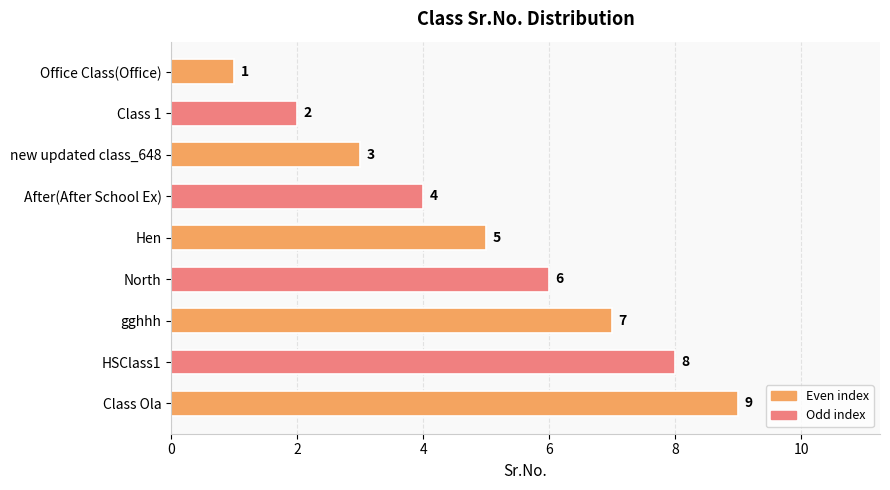

What is the change in value from HSClass1 to Class Ola?

+1